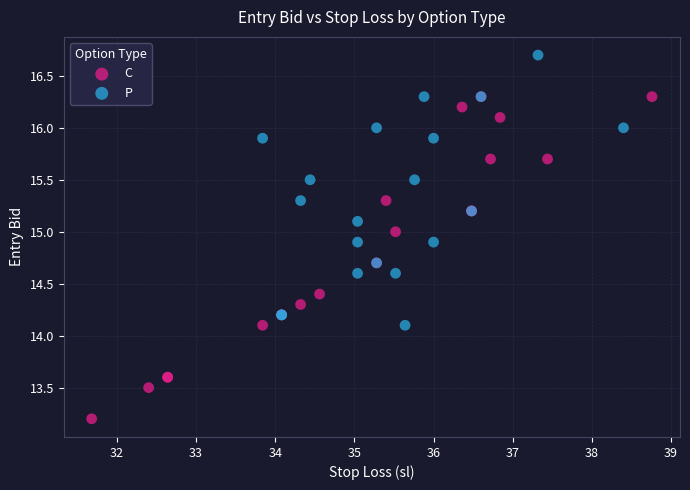

Which series has the widest spread of Y values?

C